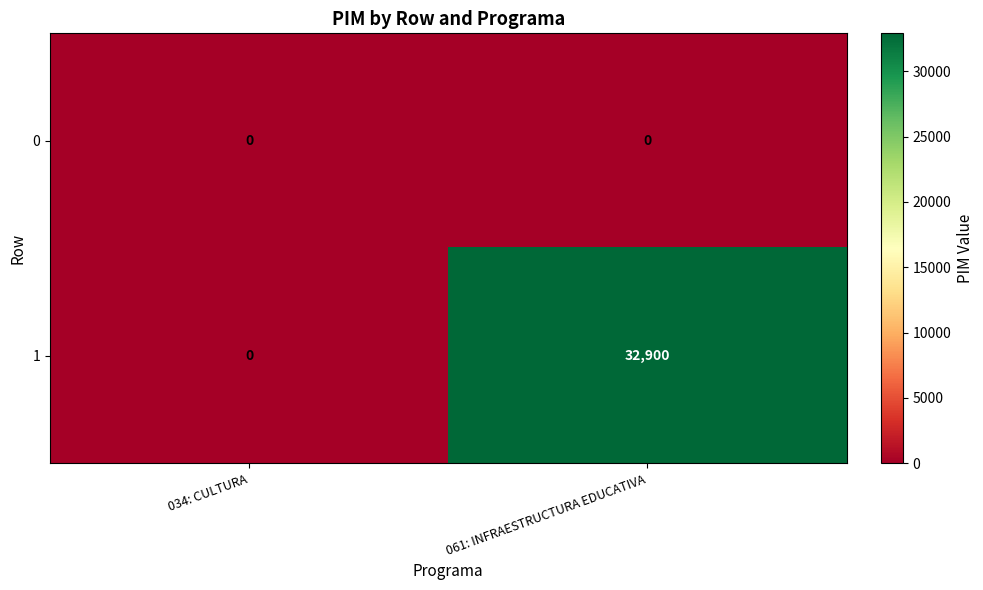

At which label is 1 closest to 16450?

034: CULTURA